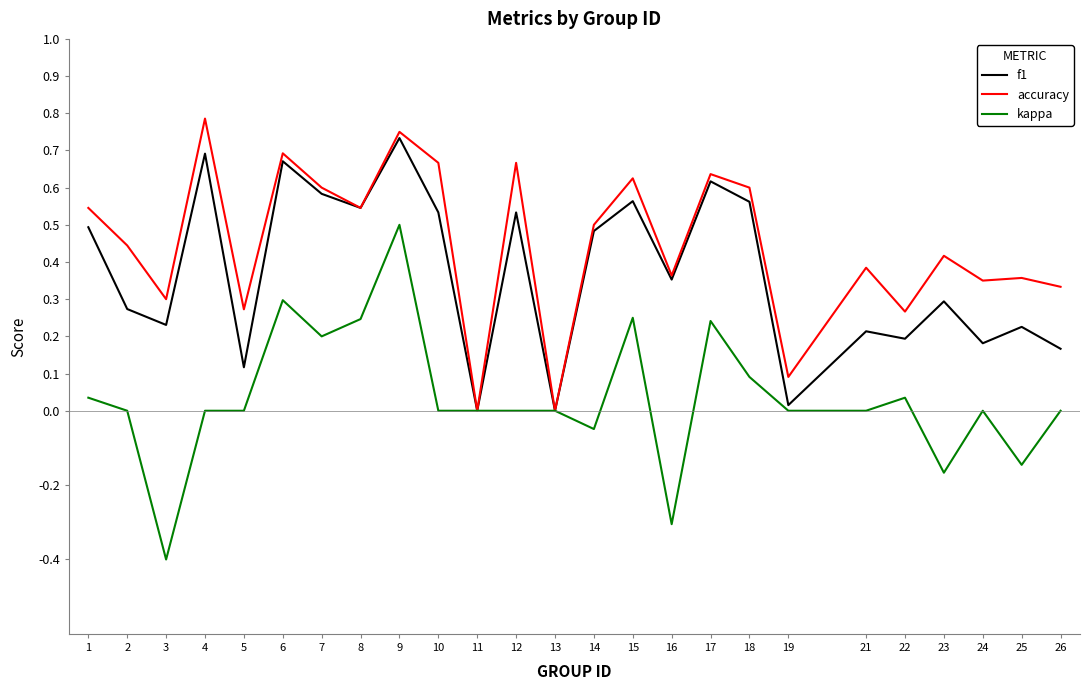

The value of accuracy at 5 is 0.3. True or false?

True